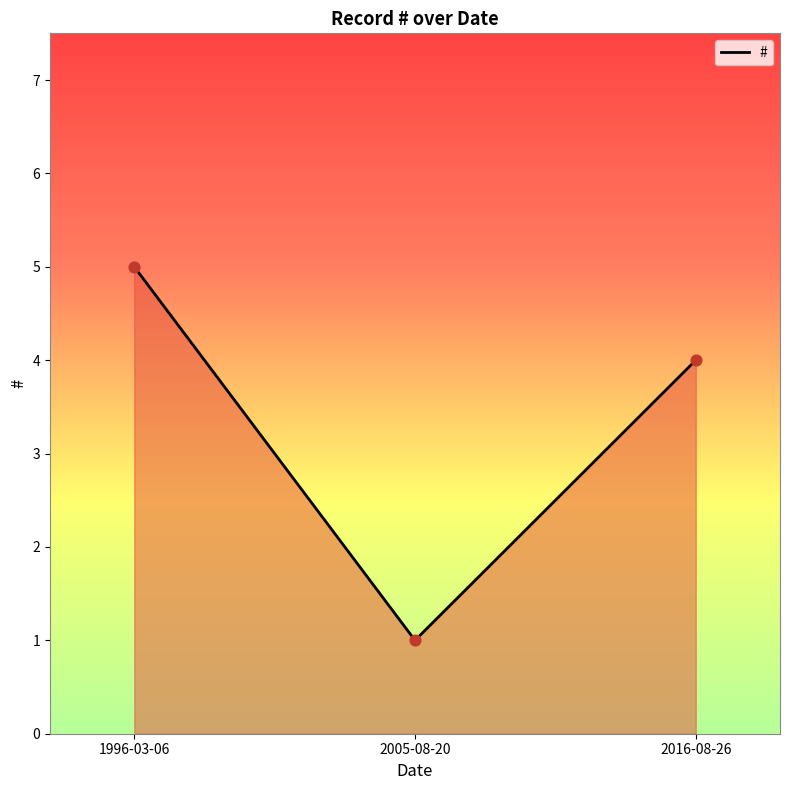

What is the change in value from 1996-03-06 to 2005-08-20?

-4